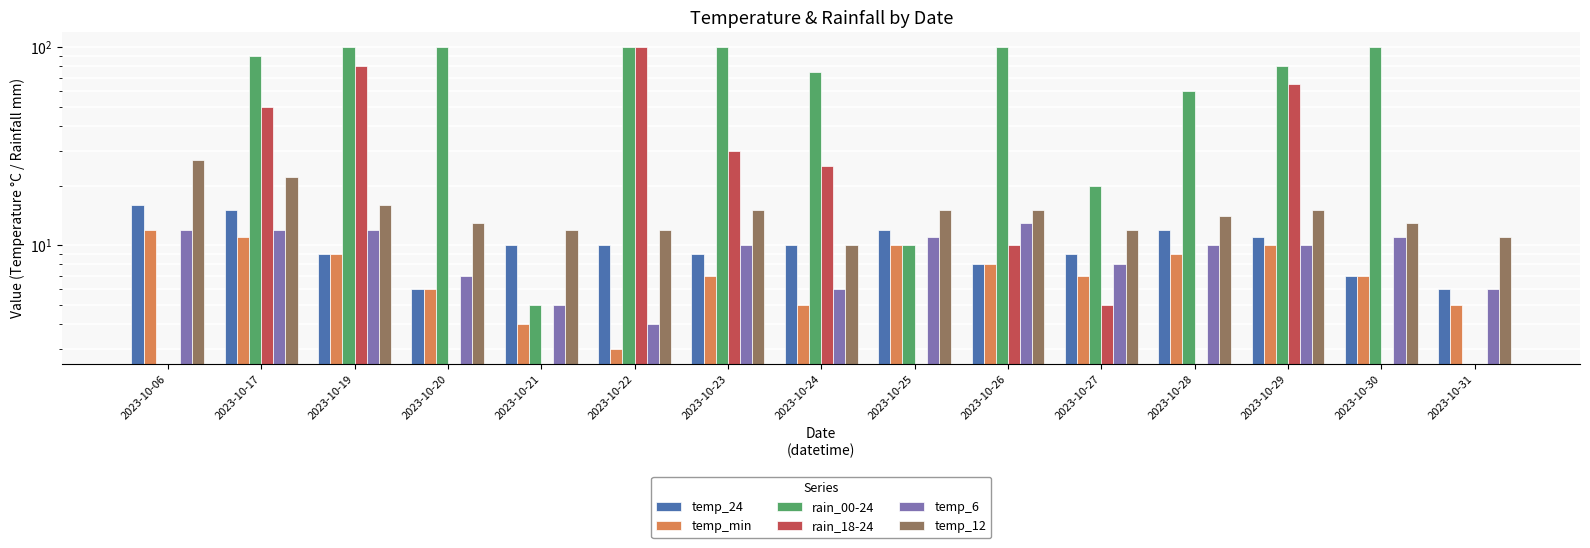

What value does the rain_00-24 series have at 2023-10-23, to the nearest 10?

100